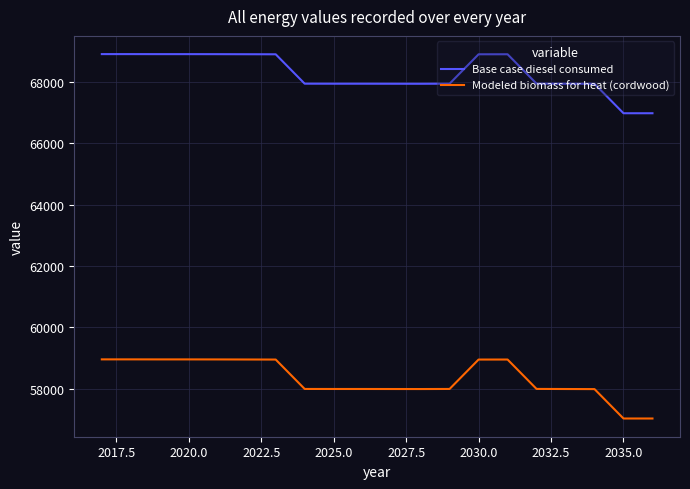

True or false: Base case diesel consumed and Modeled biomass for heat (cordwood) intersect in this chart.

False